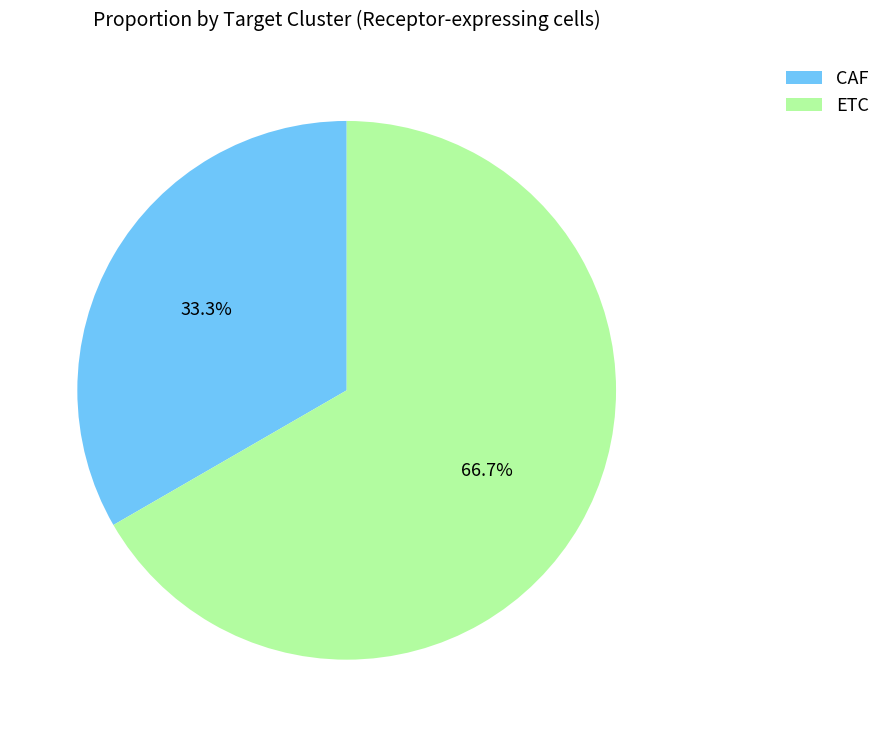

Is there any slice that represents more than half of the pie?

Yes